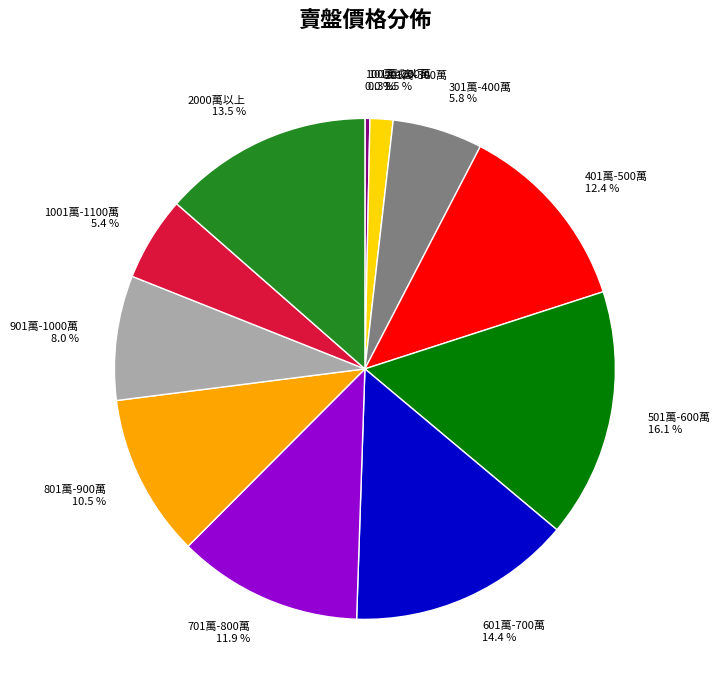

True or false: 701萬-800萬 accounts for 4% of the total.

False